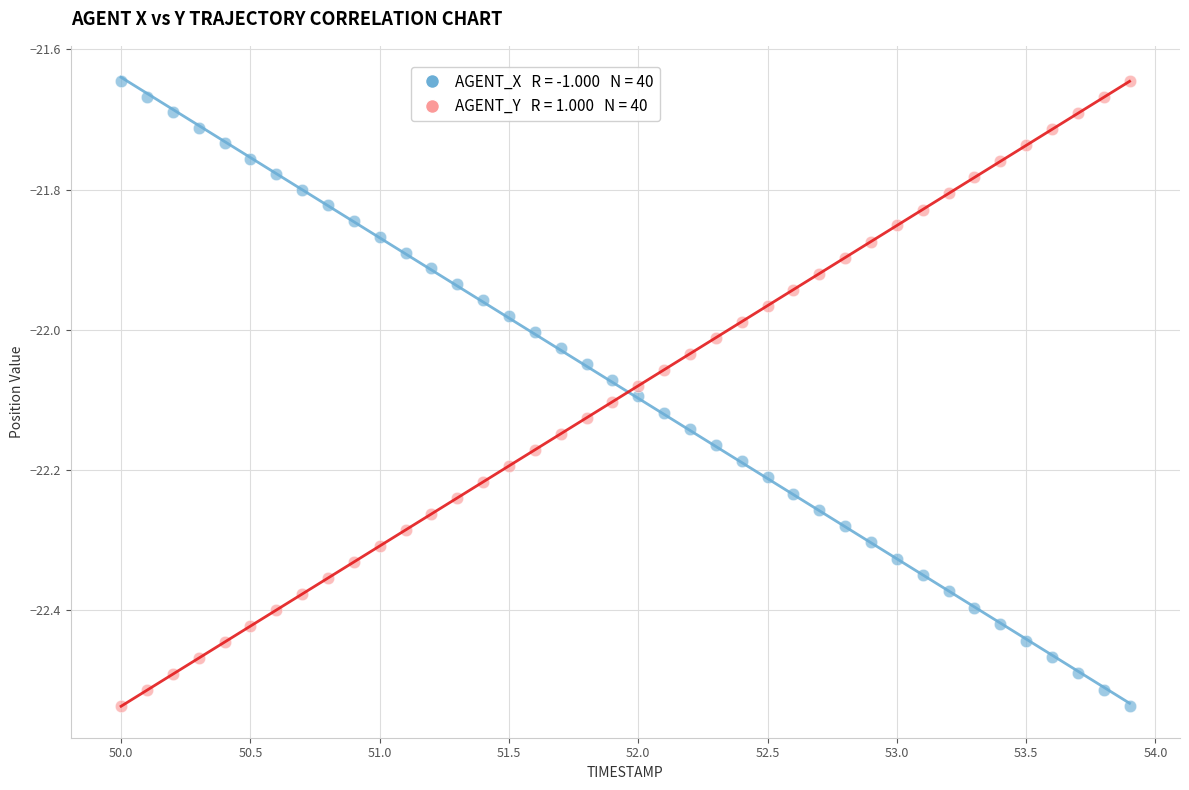

Across all data points, what is the range of X values (max minus min)?

3.9